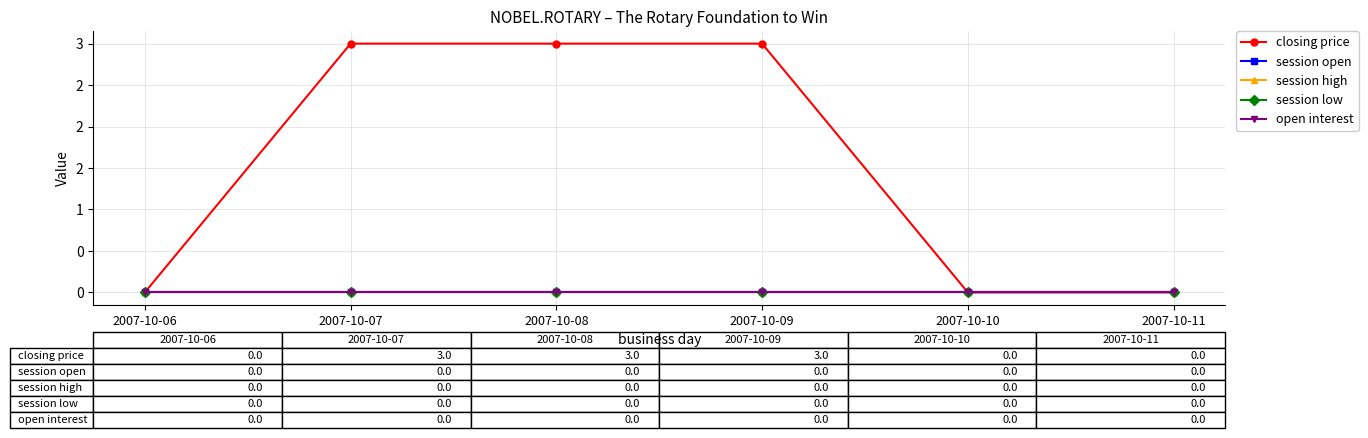

The value of closing price at 2007-10-10 is -2. True or false?

False